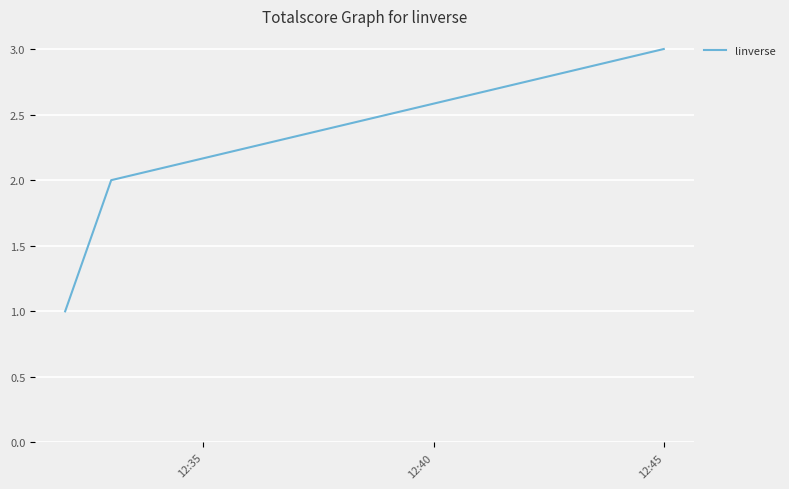

What is the greatest value displayed?

3